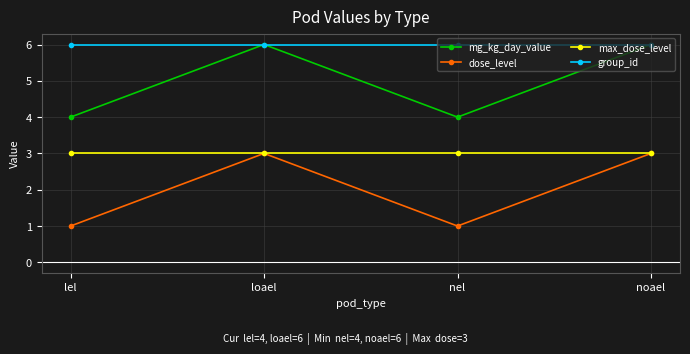

Reading left to right, list all the values displayed in this chart.

mg_kg_day_value: 4	6	4	6
dose_level: 1	3	1	3
max_dose_level: 3	3	3	3
group_id: 6	6	6	6